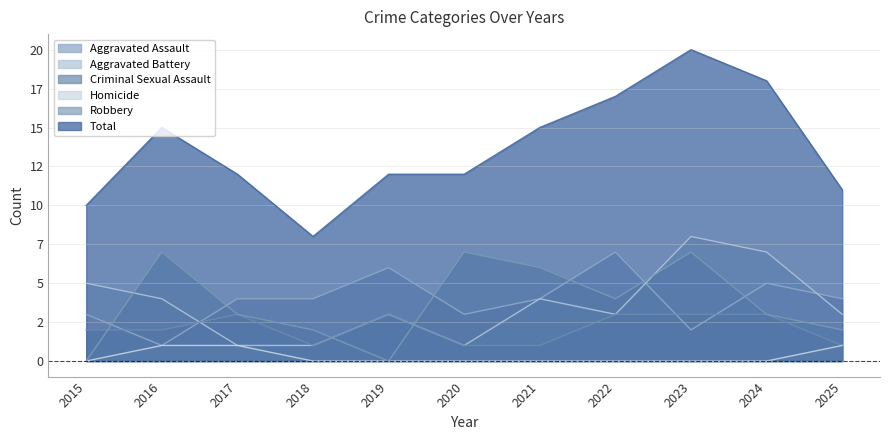

At which label does Aggravated Assault first exceed 4?

2019